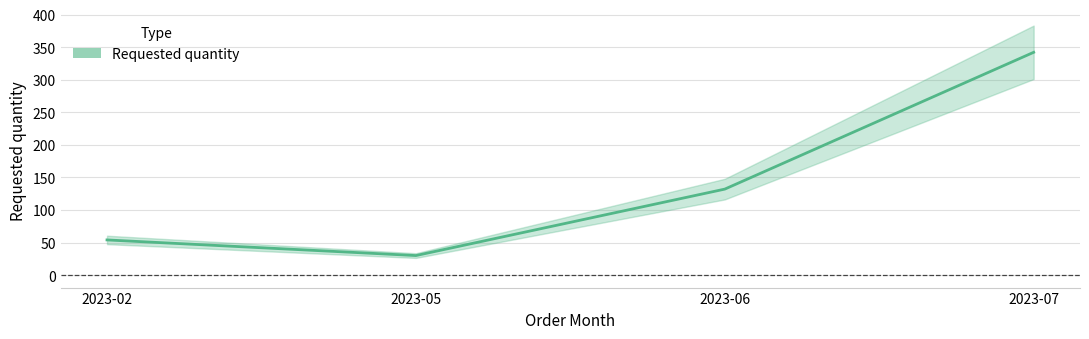

The chart shows a value of 132 at 2023-06. True or false?

True